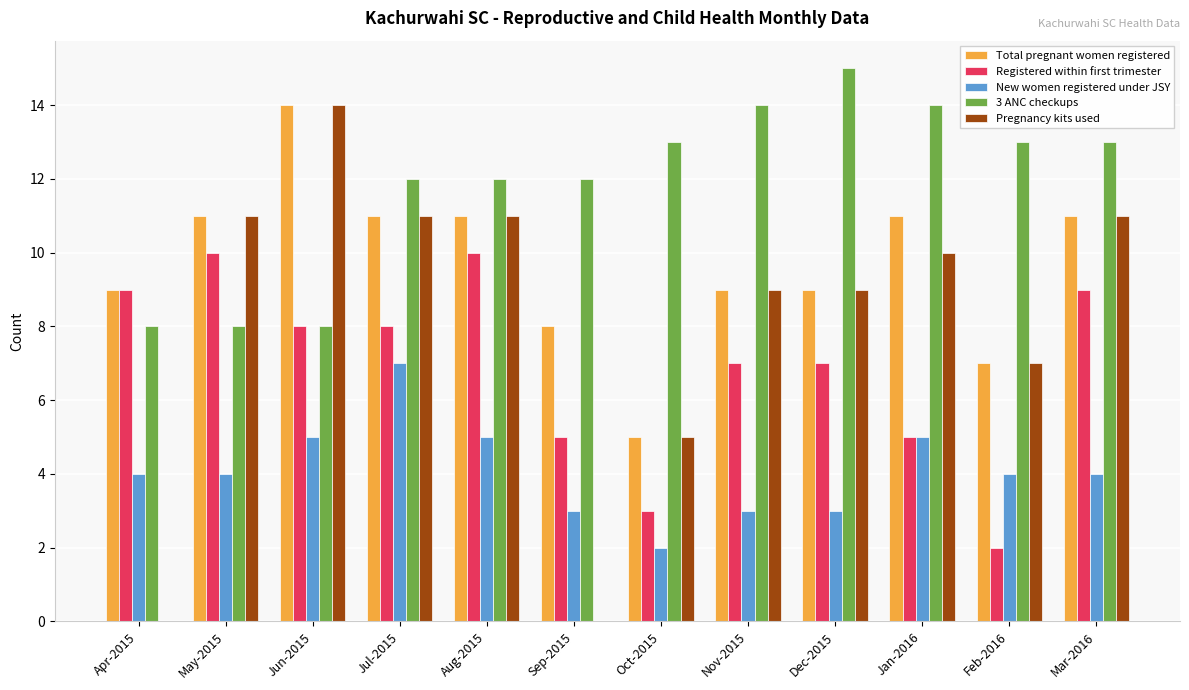

Between Apr-2015 and Aug-2015, which series saw the biggest shift?

Pregnancy kits used